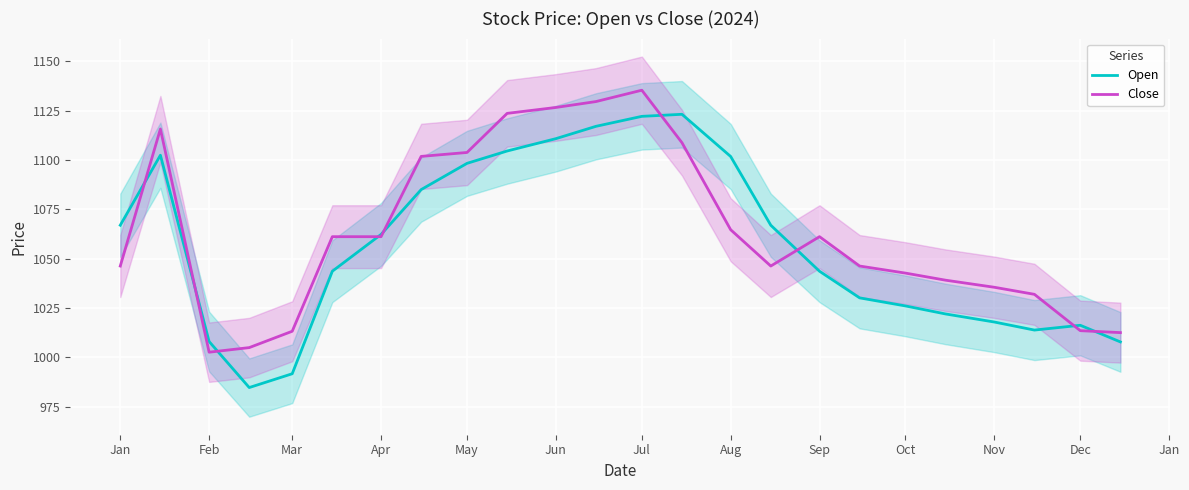

How many data points in Close are less than 1061?

12